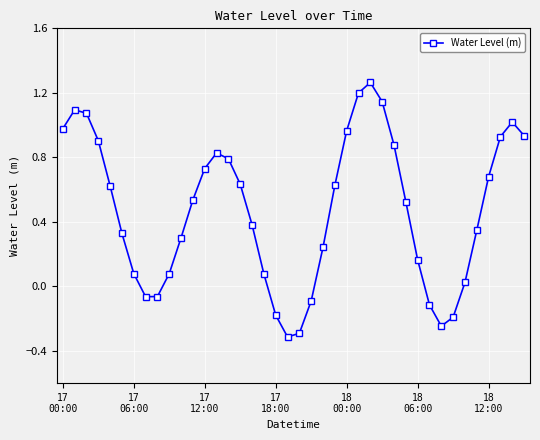

What is the minimum value shown in the chart?

-0.3